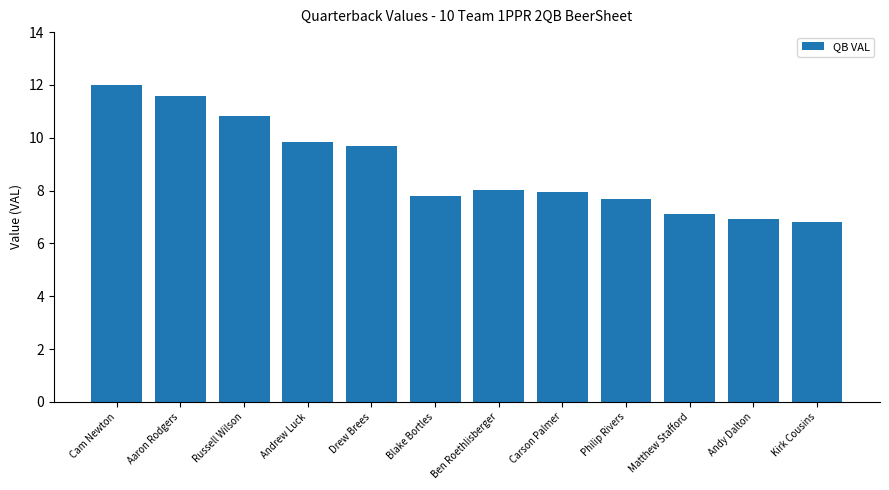

What is the value of the 8th bar from the left?

7.9